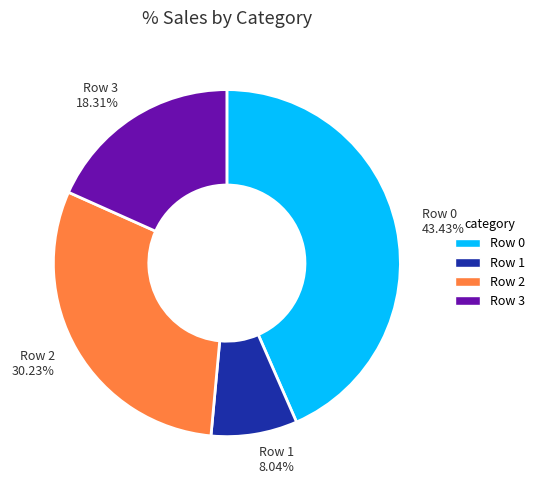

Which category has the smallest portion of the pie?

Row 1